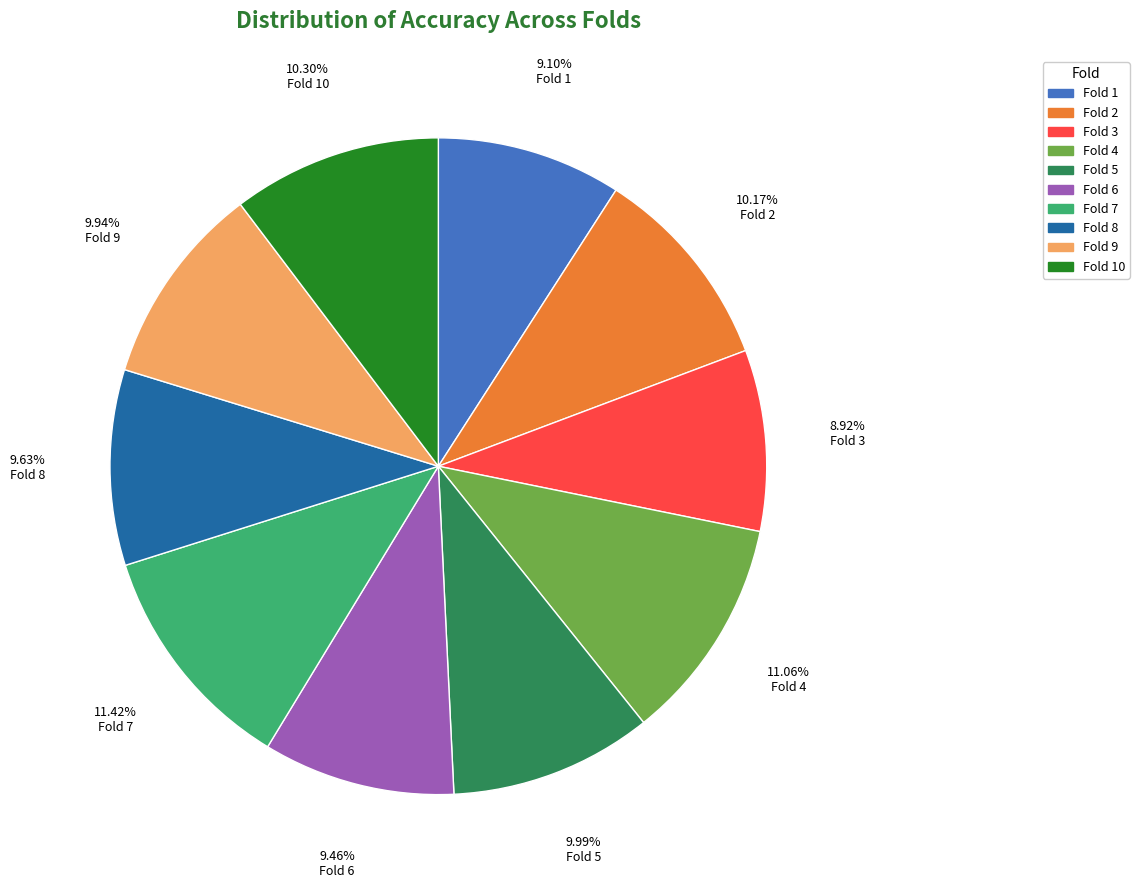

Does any single category account for the majority?

No